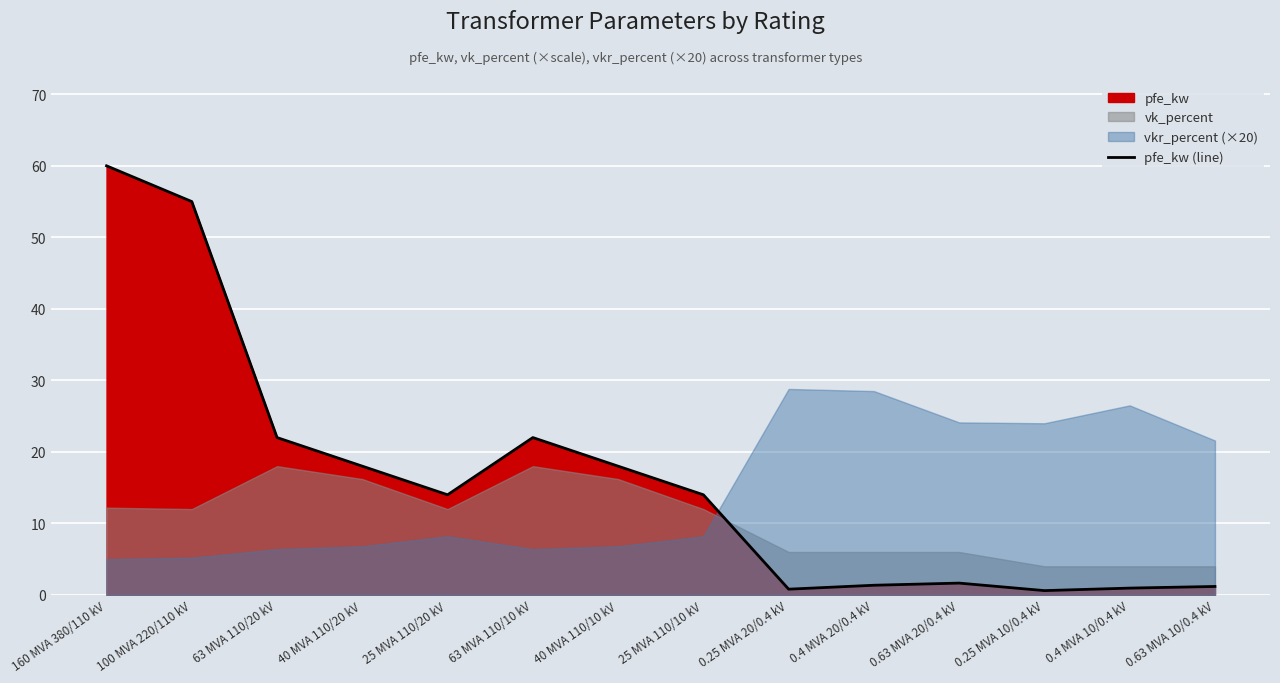

Reading left to right, list all the values displayed in this chart.

160 MVA 380/110 kV=60.0	100 MVA 220/110 kV=55.0	63 MVA 110/20 kV=22.0	40 MVA 110/20 kV=18.0	25 MVA 110/20 kV=14.0	63 MVA 110/10 kV=22.0	40 MVA 110/10 kV=18.0	25 MVA 110/10 kV=14.0	0.25 MVA 20/0.4 kV=0.8	0.4 MVA 20/0.4 kV=1.4	0.63 MVA 20/0.4 kV=1.6	0.25 MVA 10/0.4 kV=0.6	0.4 MVA 10/0.4 kV=0.9	0.63 MVA 10/0.4 kV=1.2